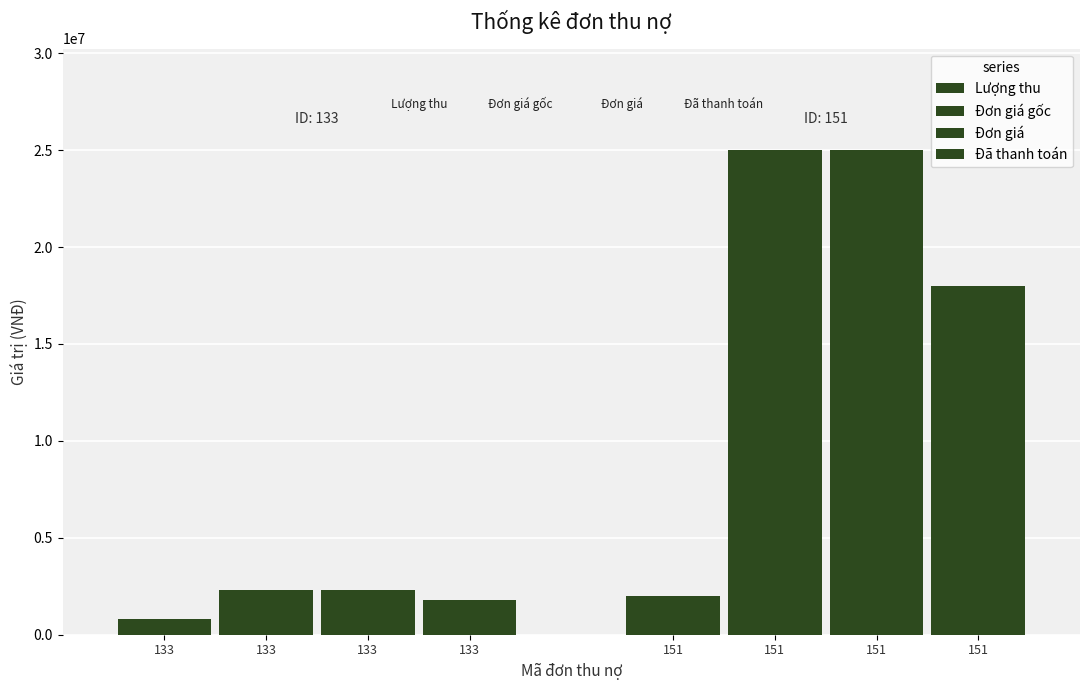

Count the number of categories in the chart.

2